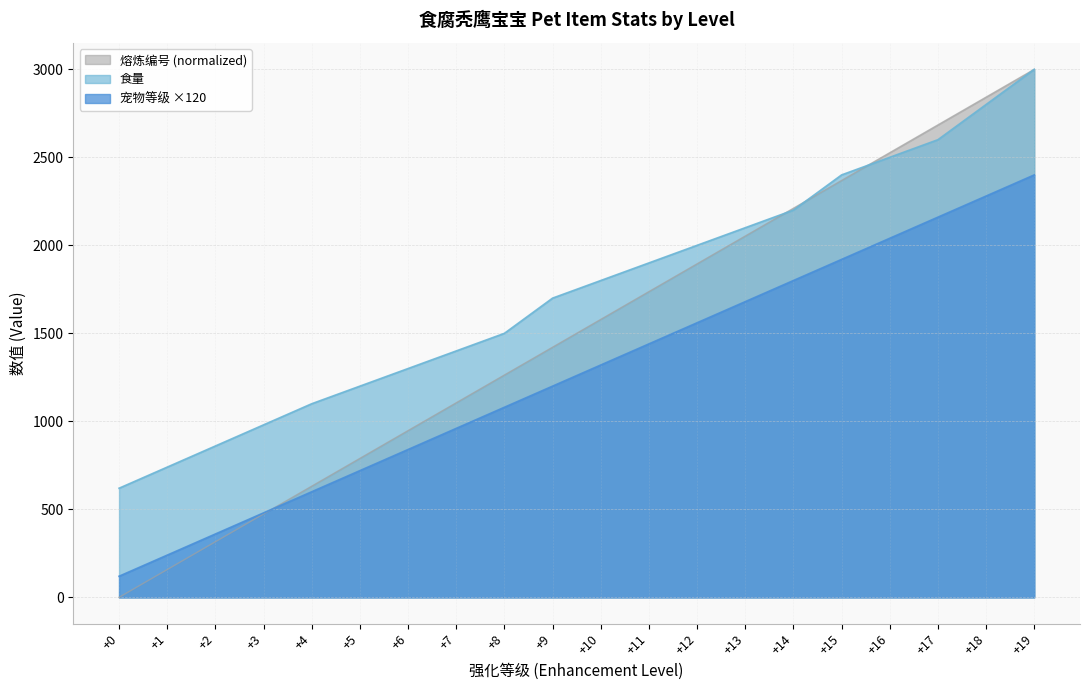

Does the chart have visible grid lines?

Yes